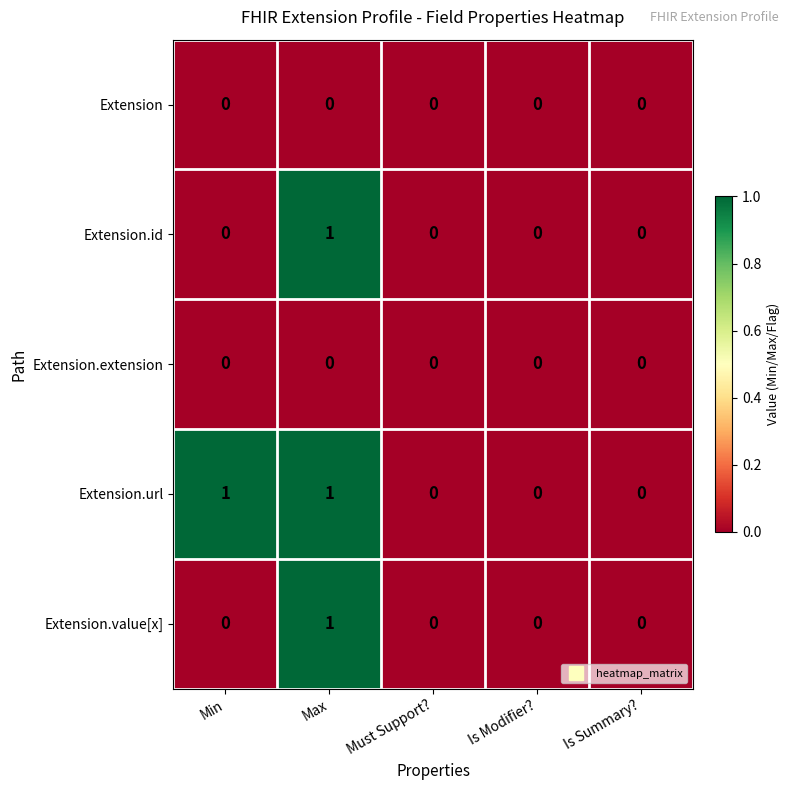

How many data points in Extension.value[x] are above 0?

1